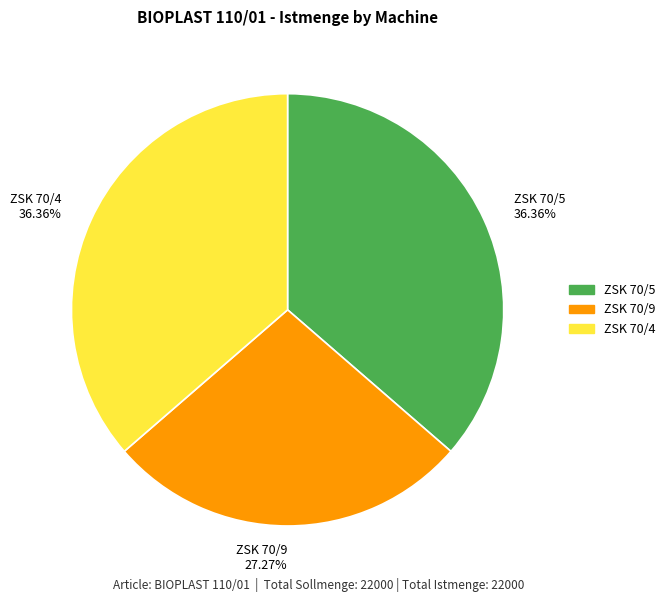

Is there any slice that represents more than half of the pie?

No